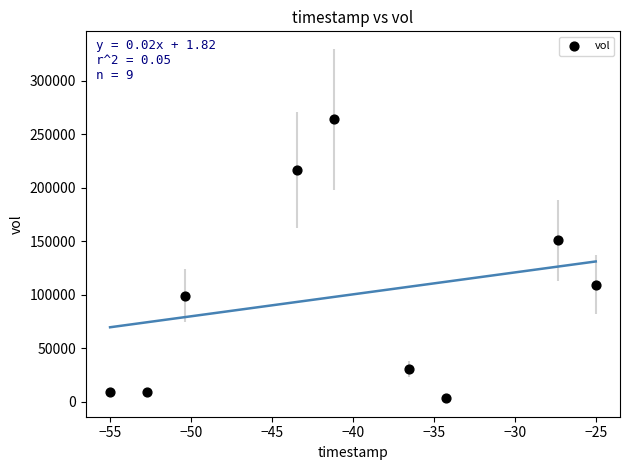

What is the range of Y values (max minus min)?

260700